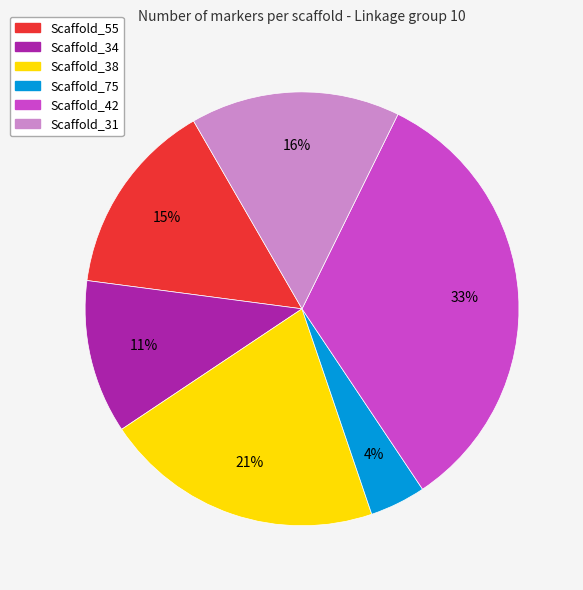

How many slices are in this pie chart?

6